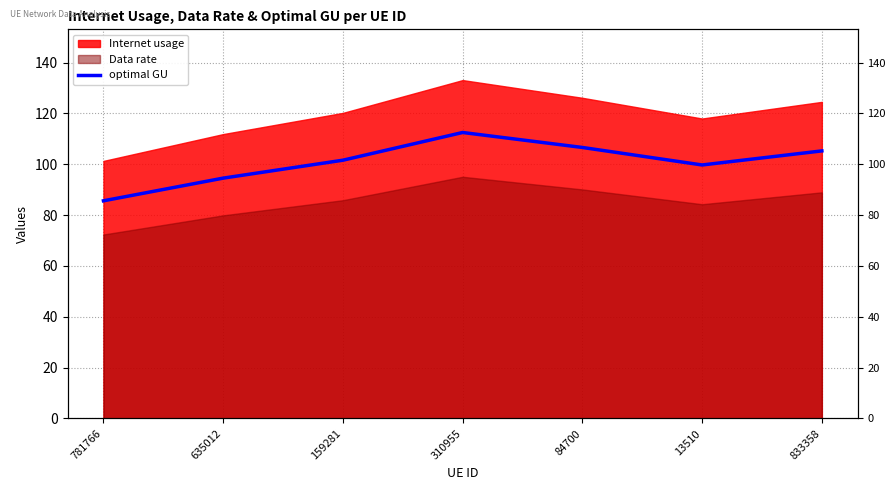

Reading right to left, what are all the values shown in this chart?

105.2	99.7	106.6	112.5	101.6	94.5	85.6